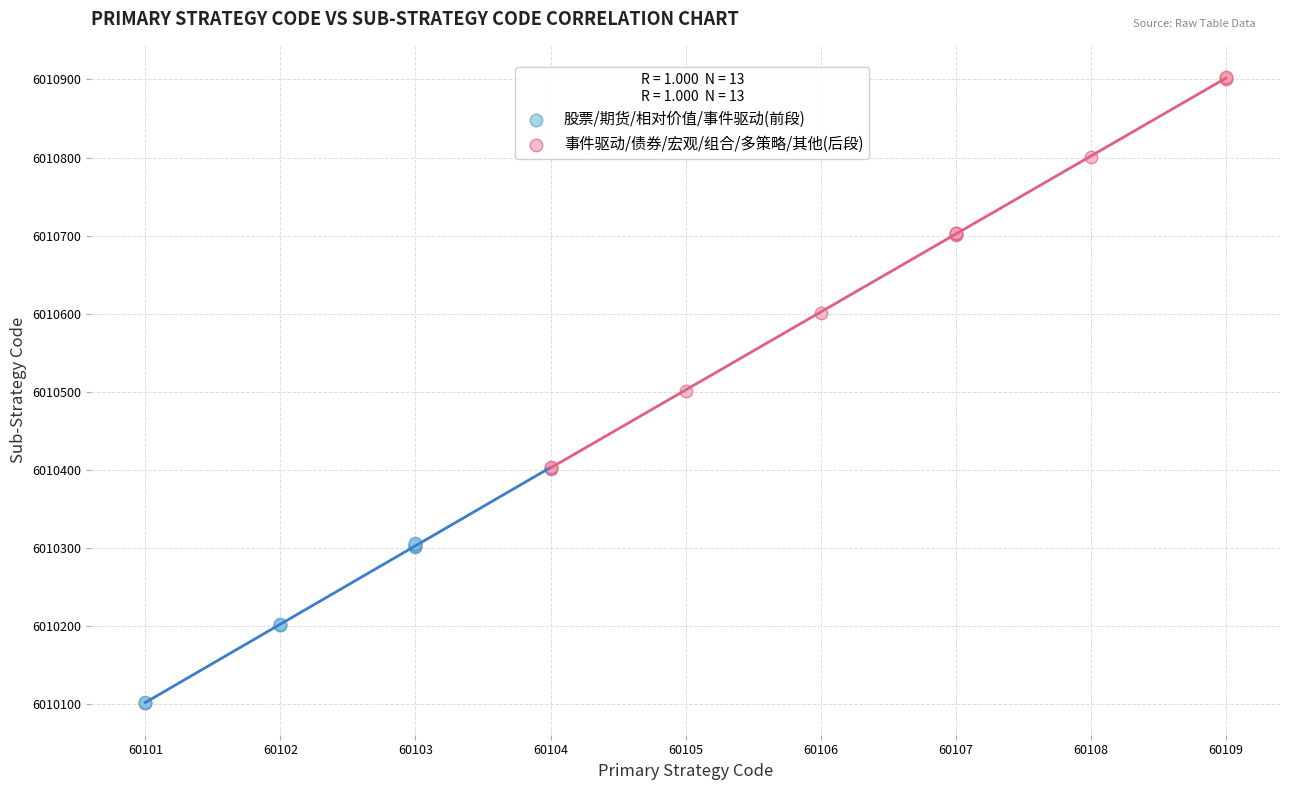

Which series reaches the minimum Y coordinate?

股票/期货/相对价值/事件驱动(前段)